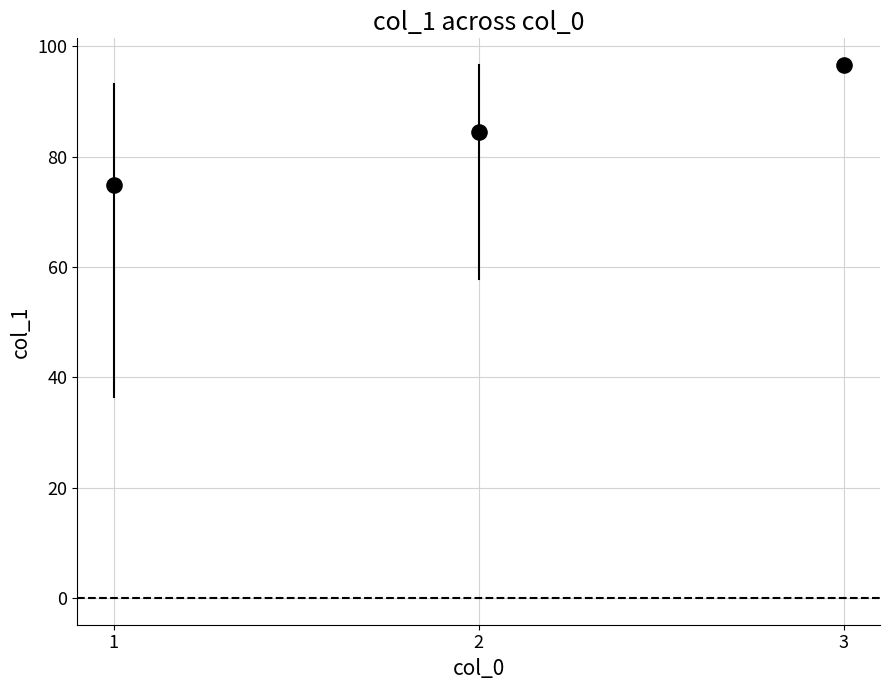

What is the range of Y values (max minus min)?

21.7